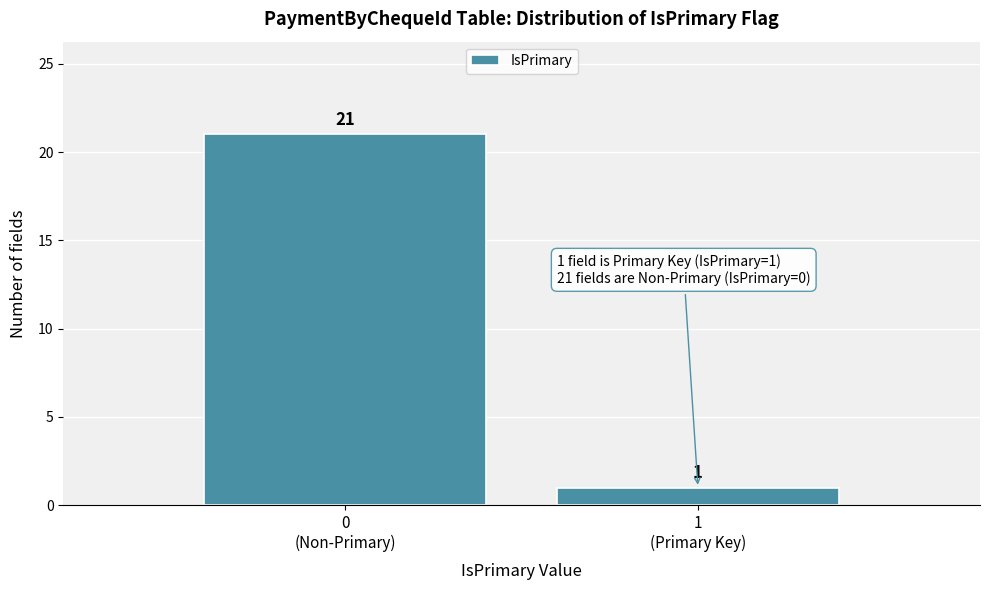

Reading left to right, transcribe all the data shown in this chart.

21	1